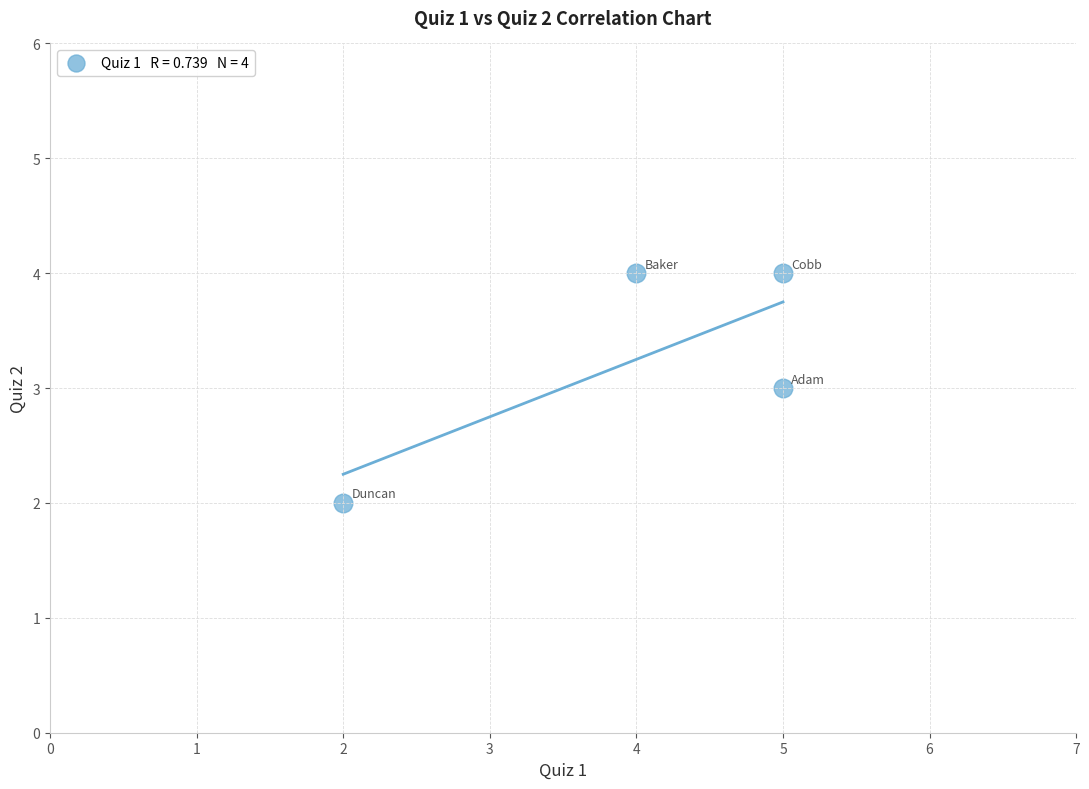

What is the average Y value?

3